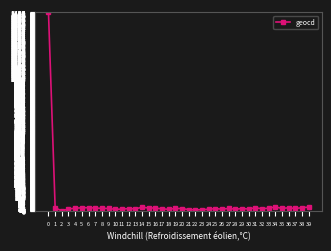

Approximately how many times larger is the value at 38 compared to 39?

0.9